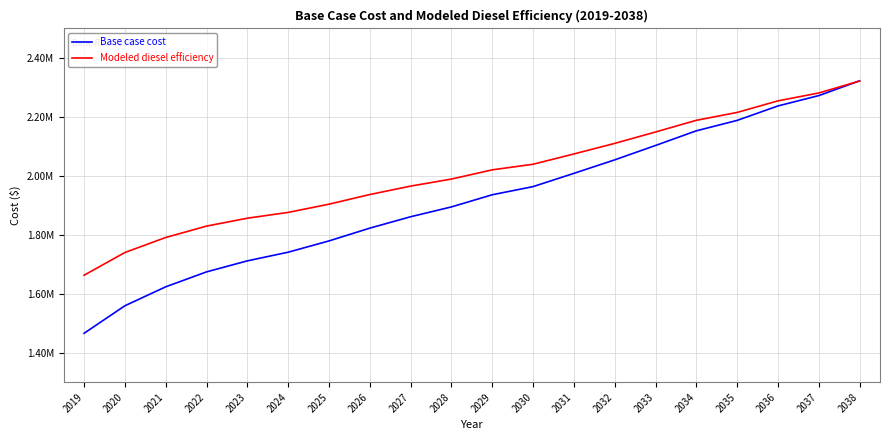

Does the chart display data point markers on the line(s)?

No